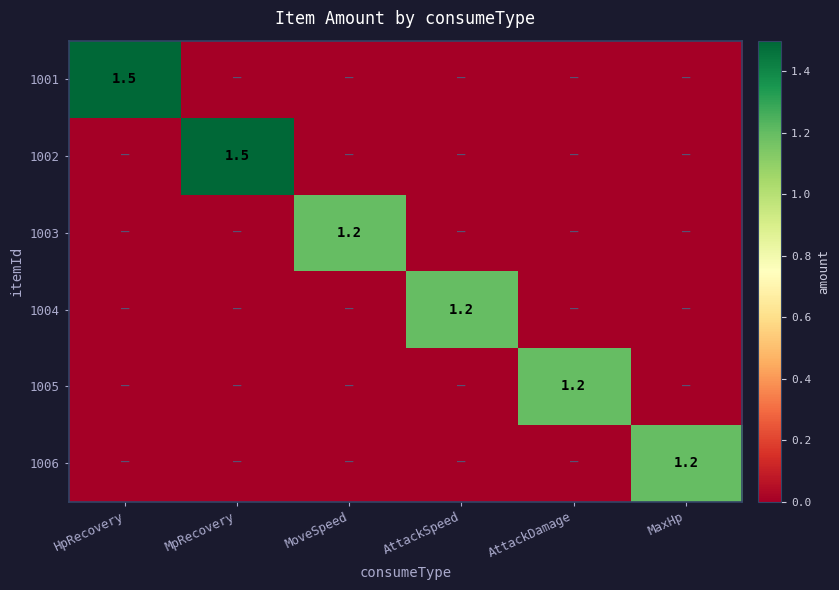

The value of 1002 at MpRecovery is 2.2. True or false?

False